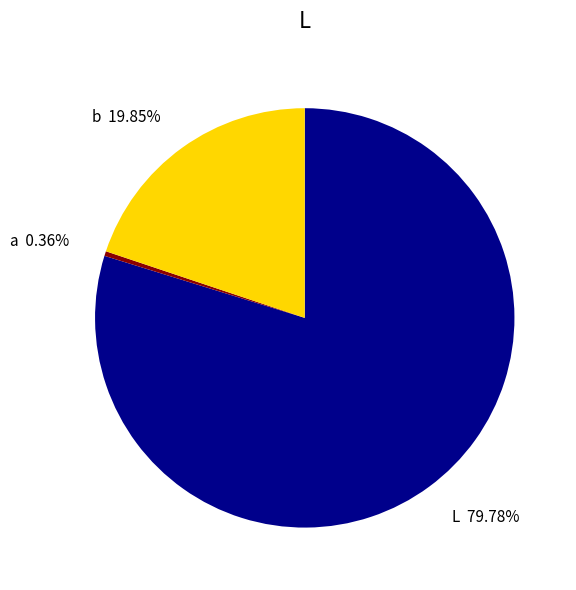

Do L 79.78% and b 19.85% together represent more than half of the pie?

Yes